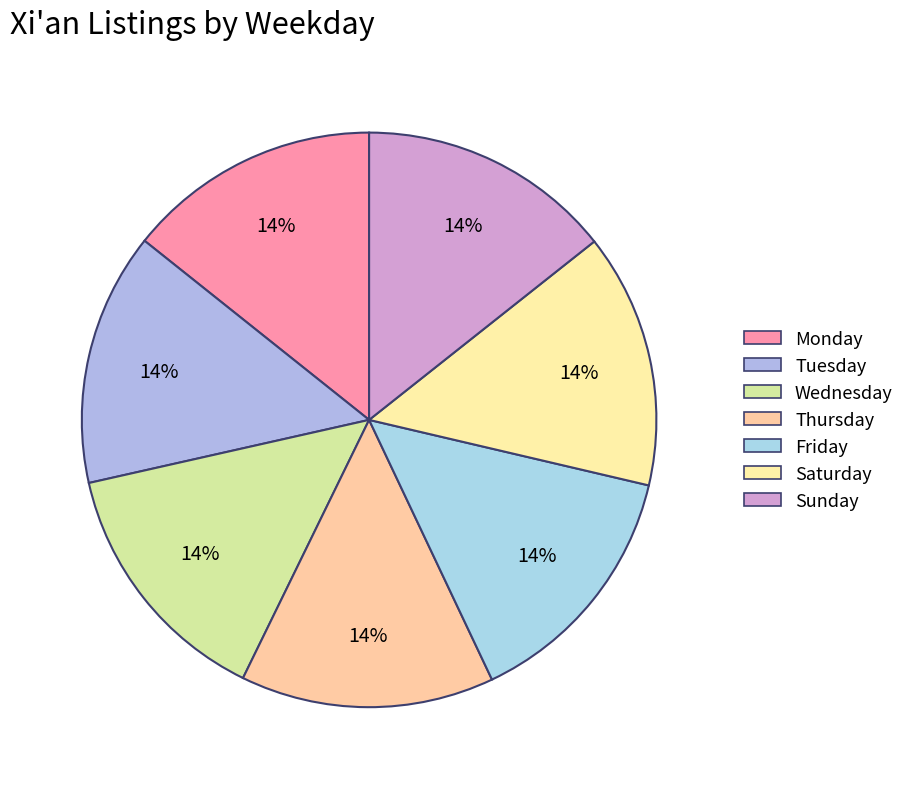

What is the ratio of the value at Thursday to the value at Wednesday?

1.0